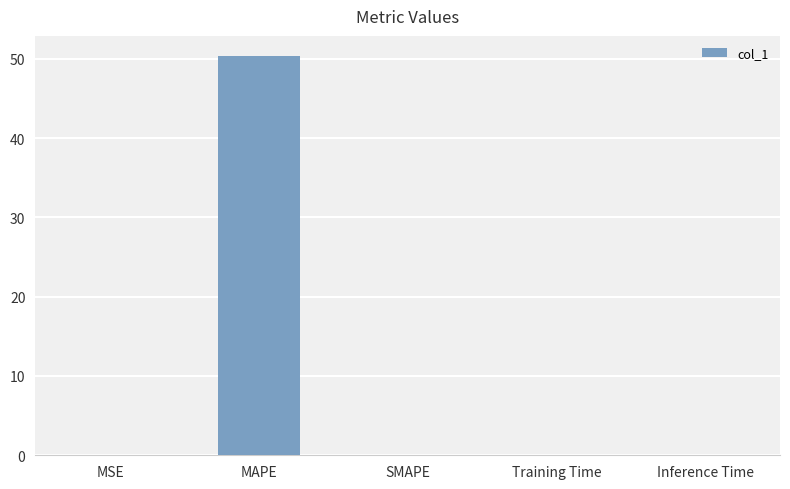

What is the maximum value shown in the chart?

50.4